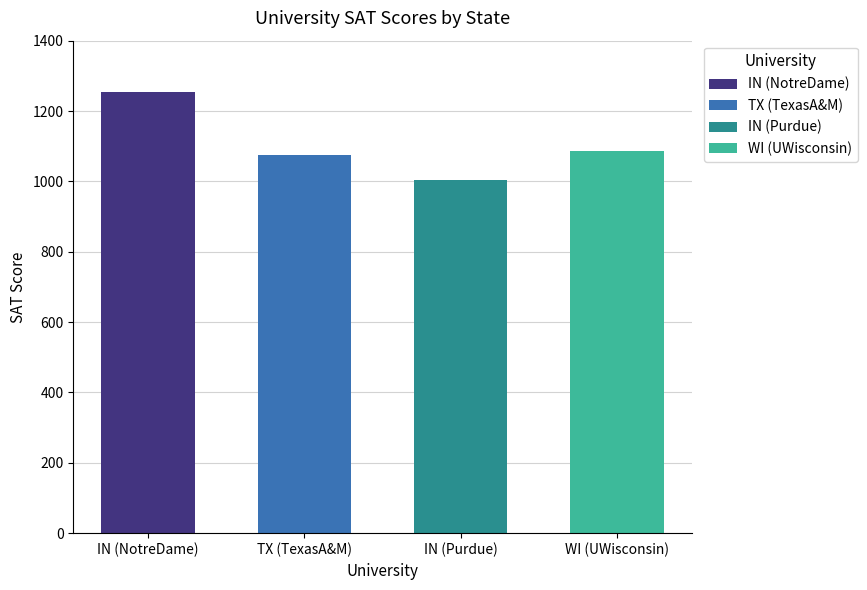

What is the average value?

1105